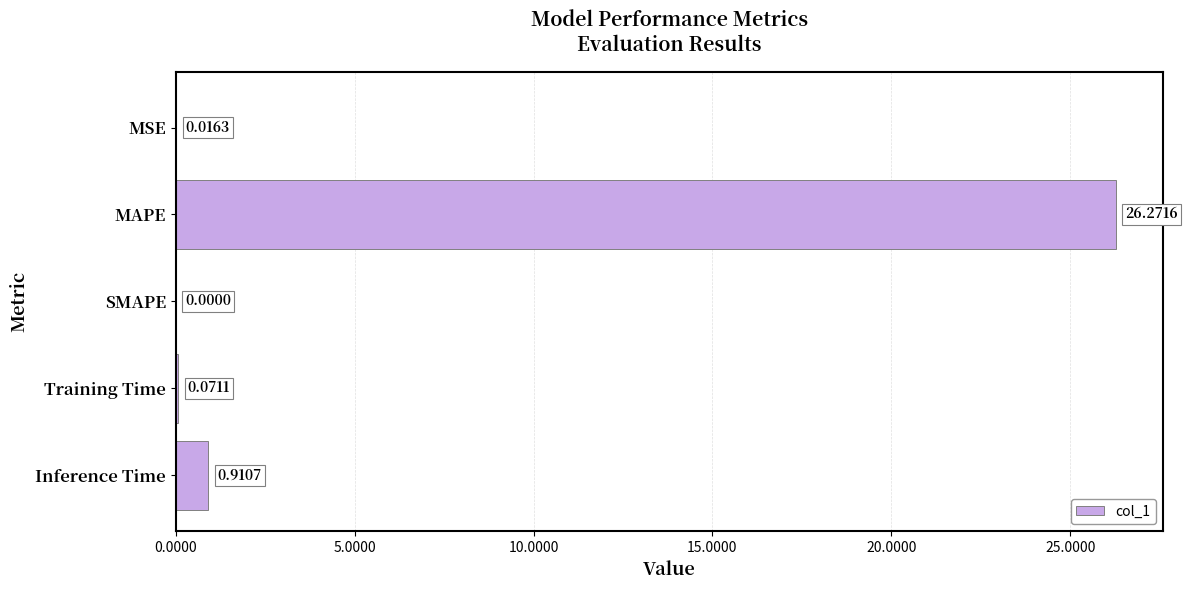

What is the average value?

5.5